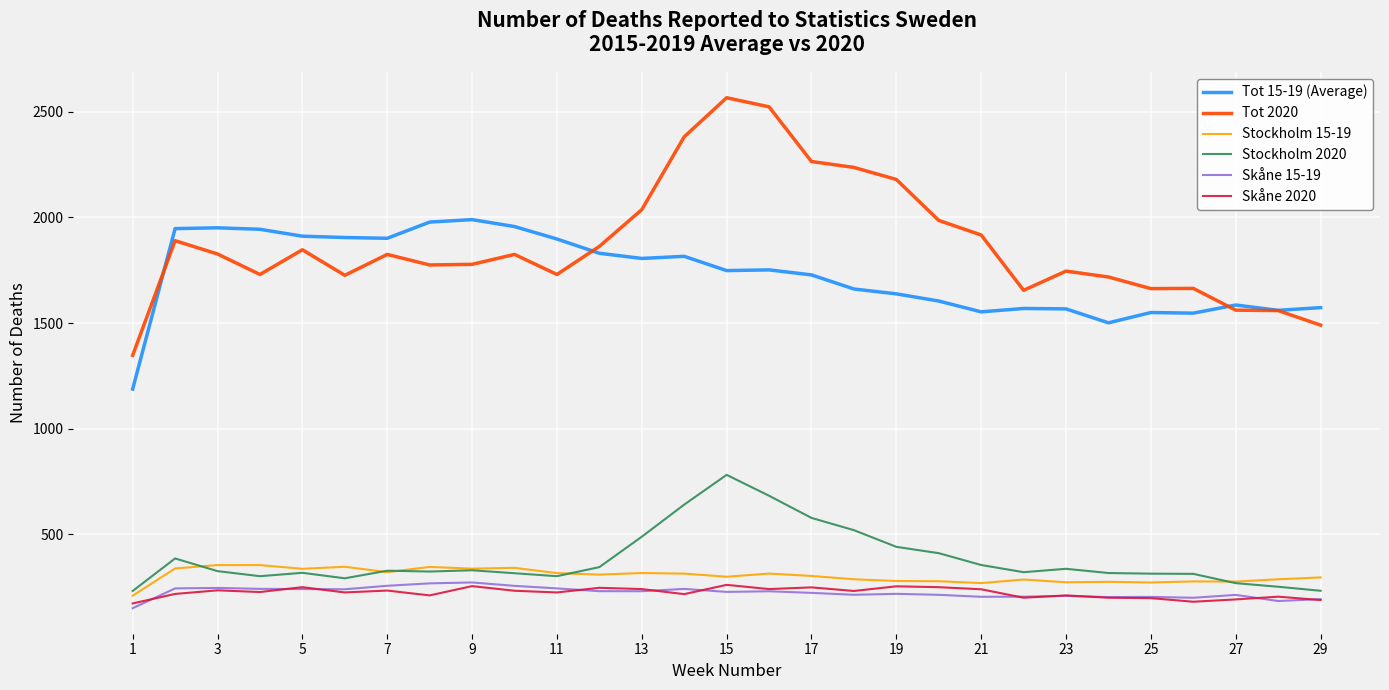

How many values in the Skåne 15-19 series exceed 226?

15